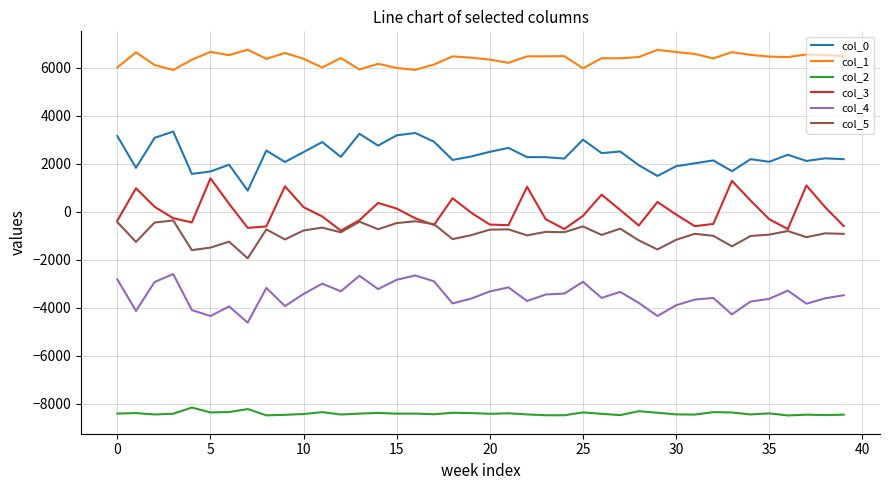

What is the minimum value shown in the chart?

-8480.5